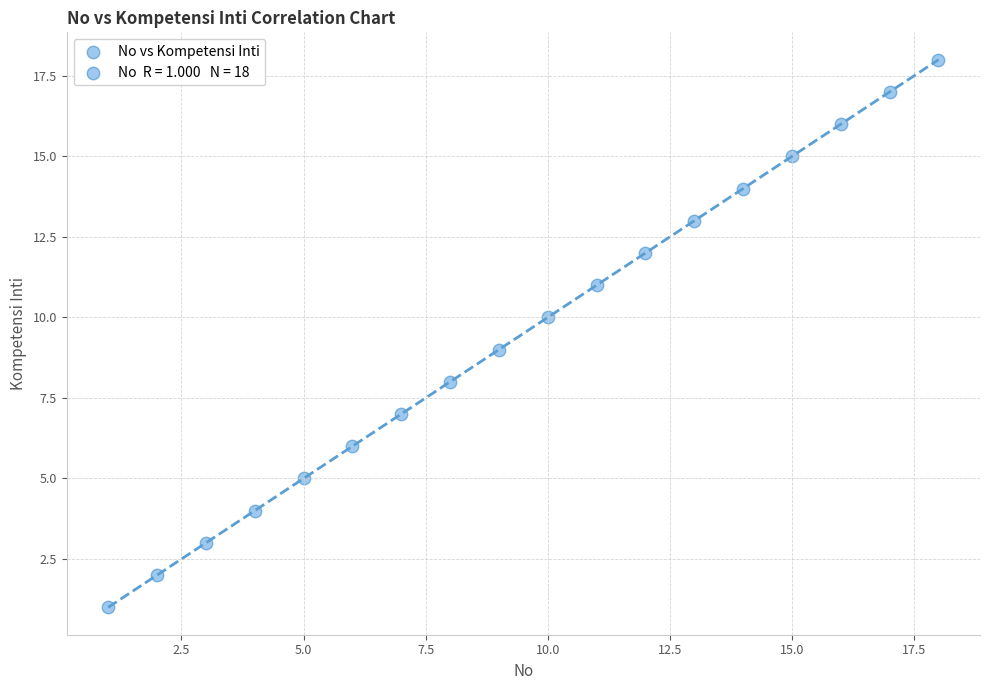

What is the range of X values (max minus min)?

17